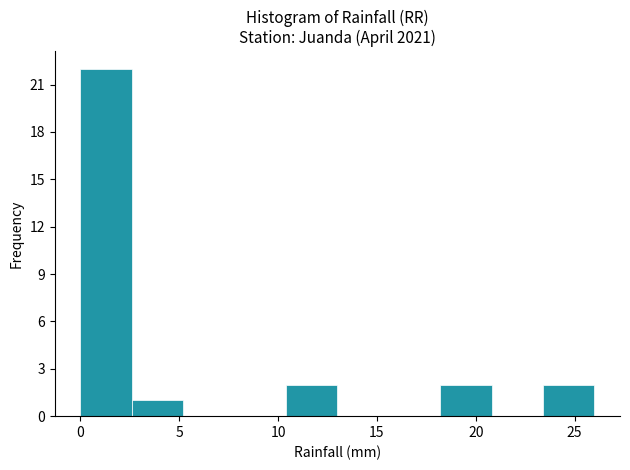

Reading left to right, list every bar in this chart as the range it spans on the x-axis followed by its height. Neither the bar edges nor the heights are printed on the chart, so give them approximately, as read against the axes.

0.0 to 2.6: 22
2.6 to 5.2: 1
5.2 to 7.8: 0
7.8 to 10.4: 0
10.4 to 13.0: 2
13.0 to 15.6: 0
15.6 to 18.2: 0
18.2 to 20.8: 2
20.8 to 23.4: 0
23.4 to 26.0: 2